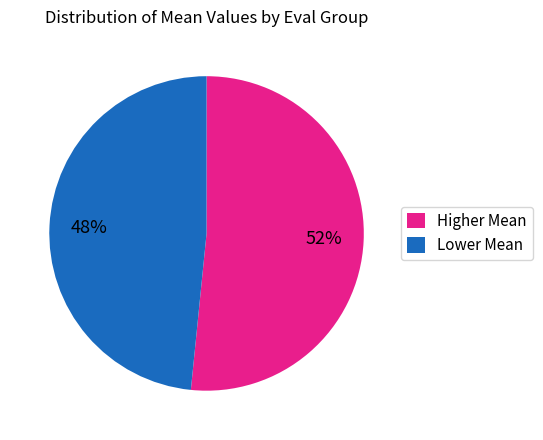

Does Lower Mean account for over 50% of the chart?

No